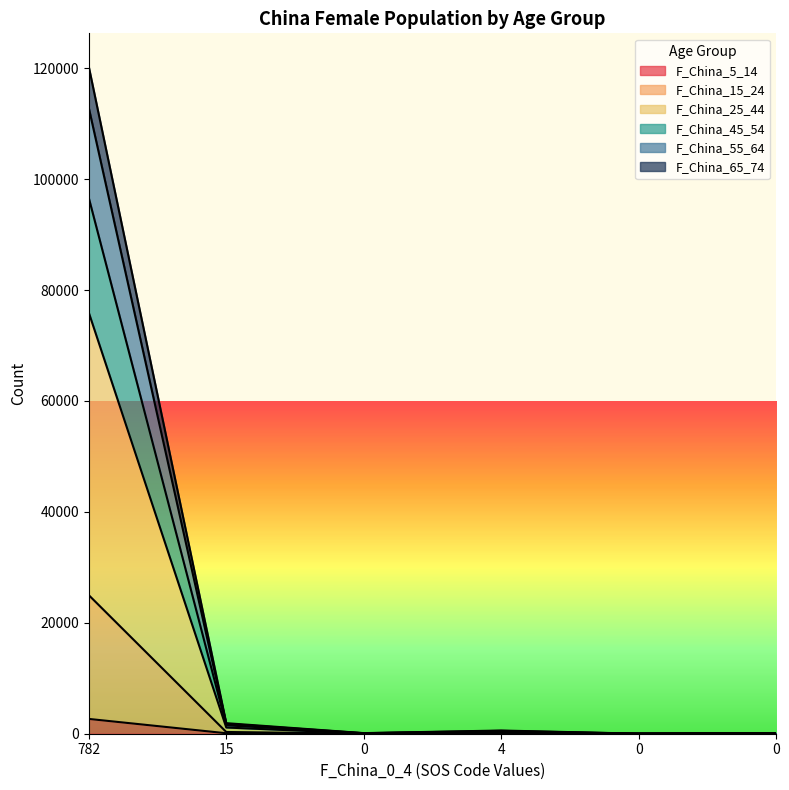

True or false: F_China_25_44 and F_China_15_24 cross at least once.

False